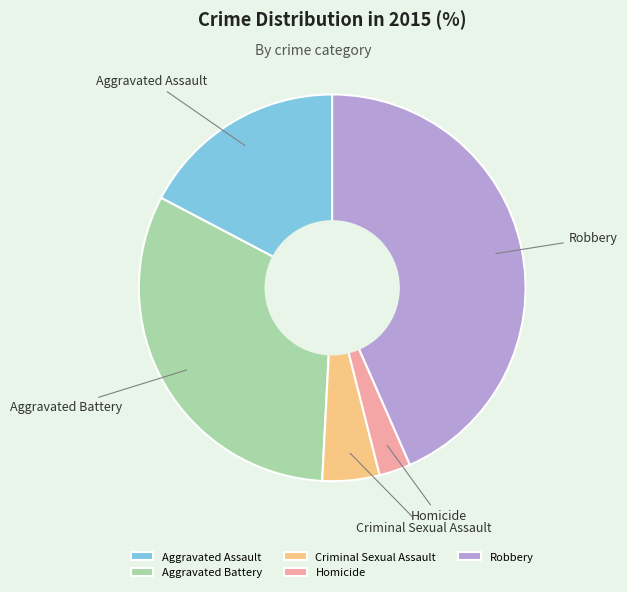

The Aggravated Assault slice represents 26% of the pie. True or false?

False